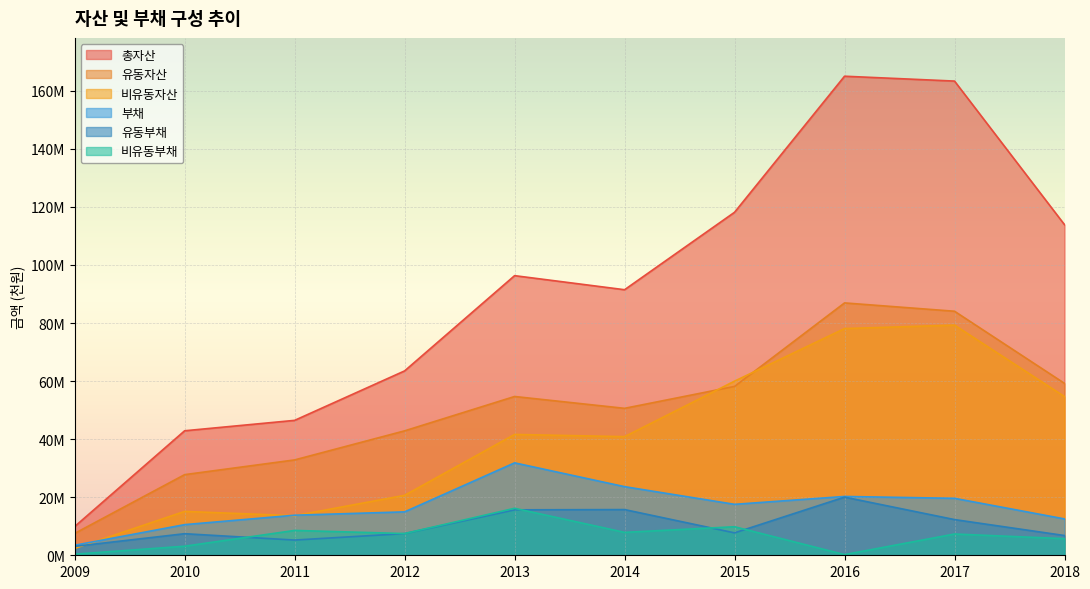

Where is the first local minimum for 유동자산?

2014